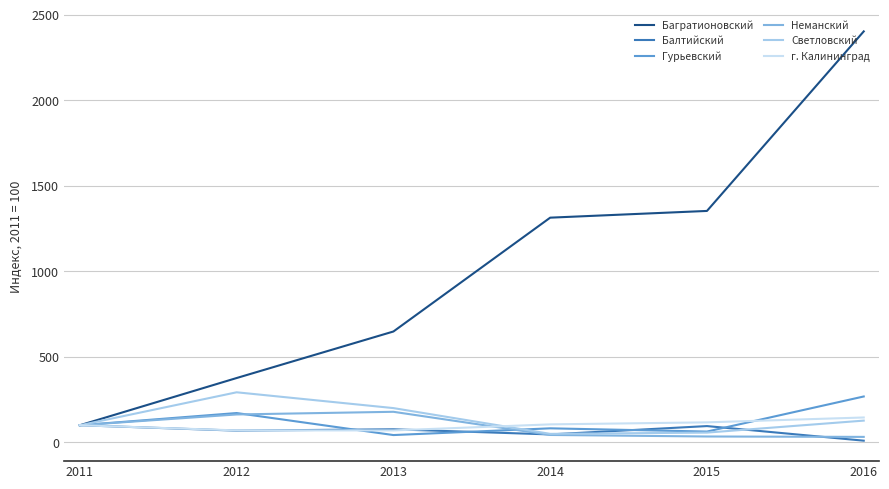

What is the average value of the г. Калининград series?

101.2